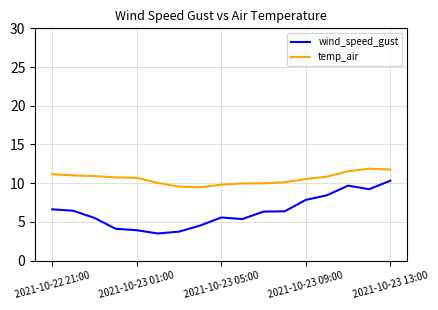

Which series has the largest range (max minus min)?

wind_speed_gust